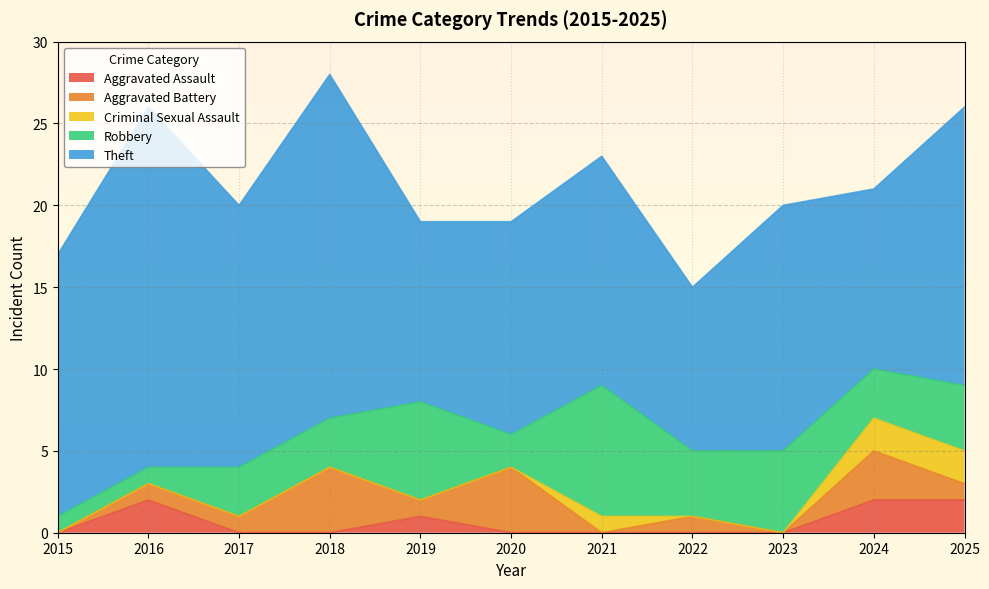

Rank the categories by Aggravated Battery value from lowest to highest.

2015, 2021, 2023, 2016, 2017, 2019, 2022, 2025, 2024, 2018, 2020